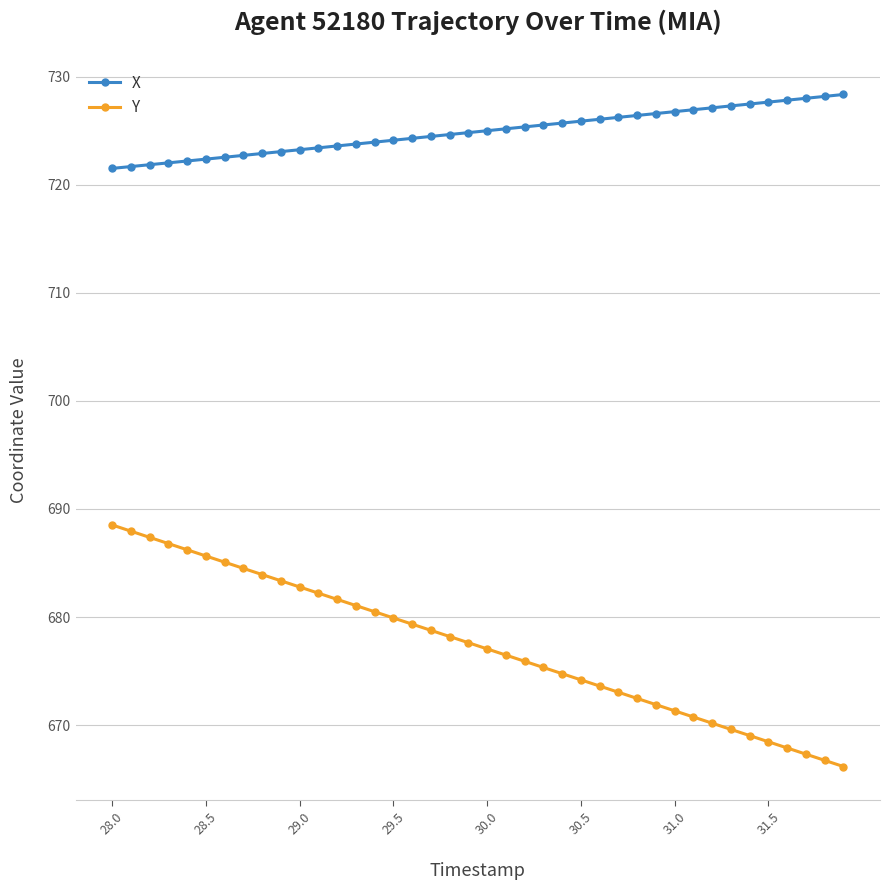

What is the sum of all Y values?

27093.6